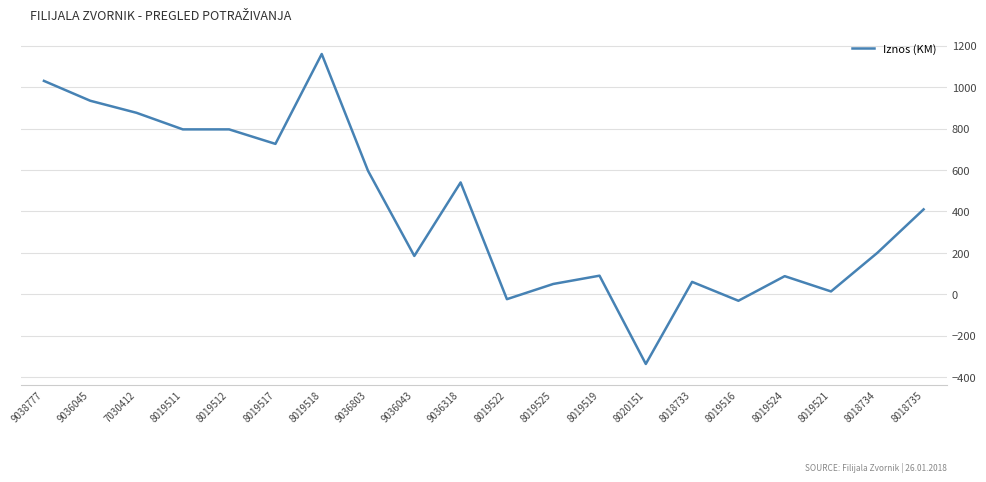

Where is the data nearest to the value 411?

8018735